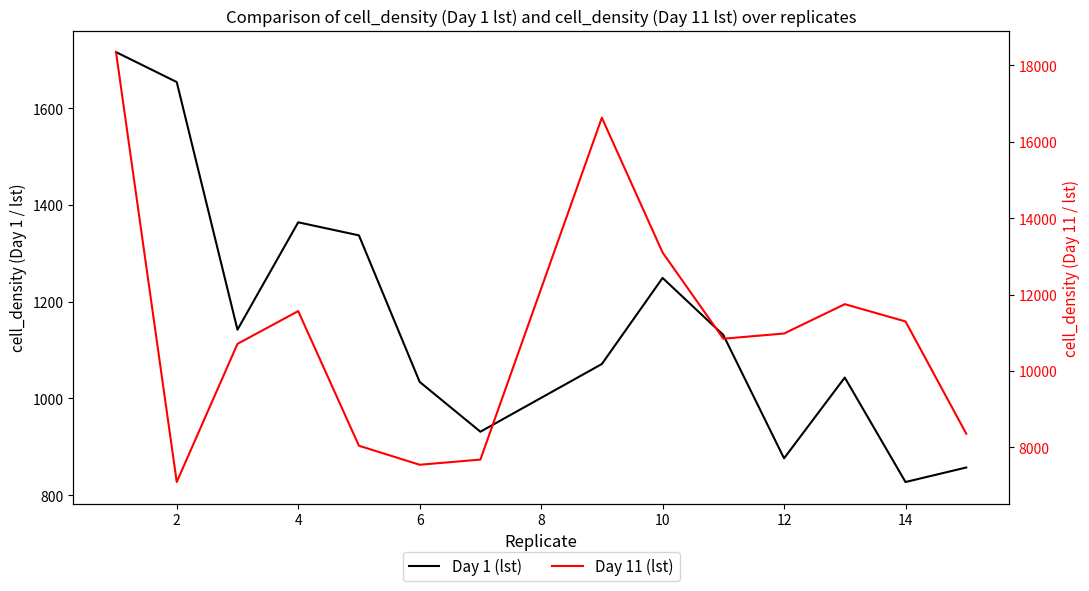

How many interior local valleys does the Day 11 (lst) series have?

3